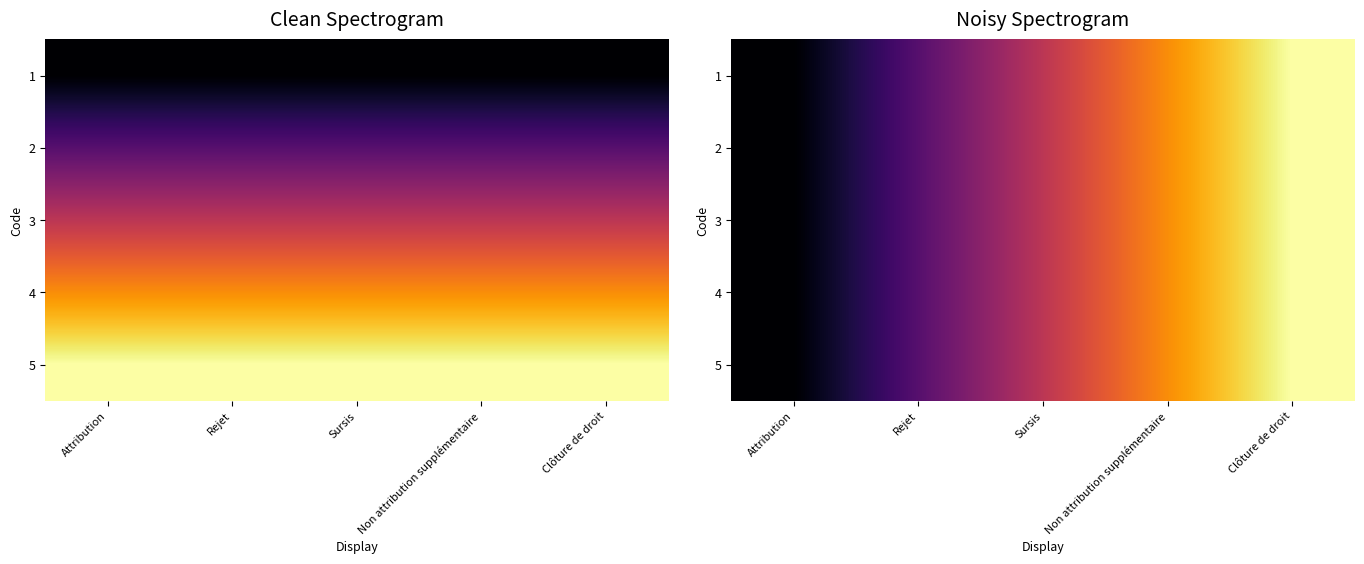

What is the sum of the 4 values at Clôture de droit and Rejet?

7